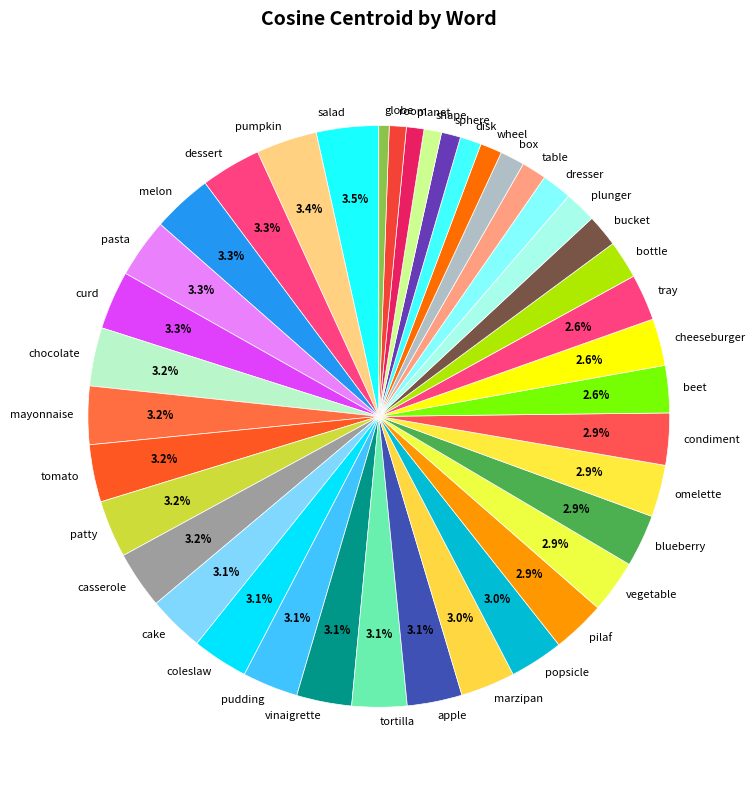

To the nearest percent, what is the difference between the bottle and box slice percentages?

1%